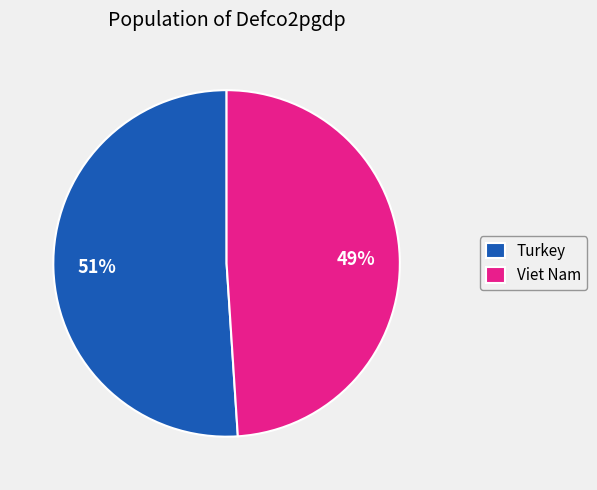

How many slices are in this pie chart?

2